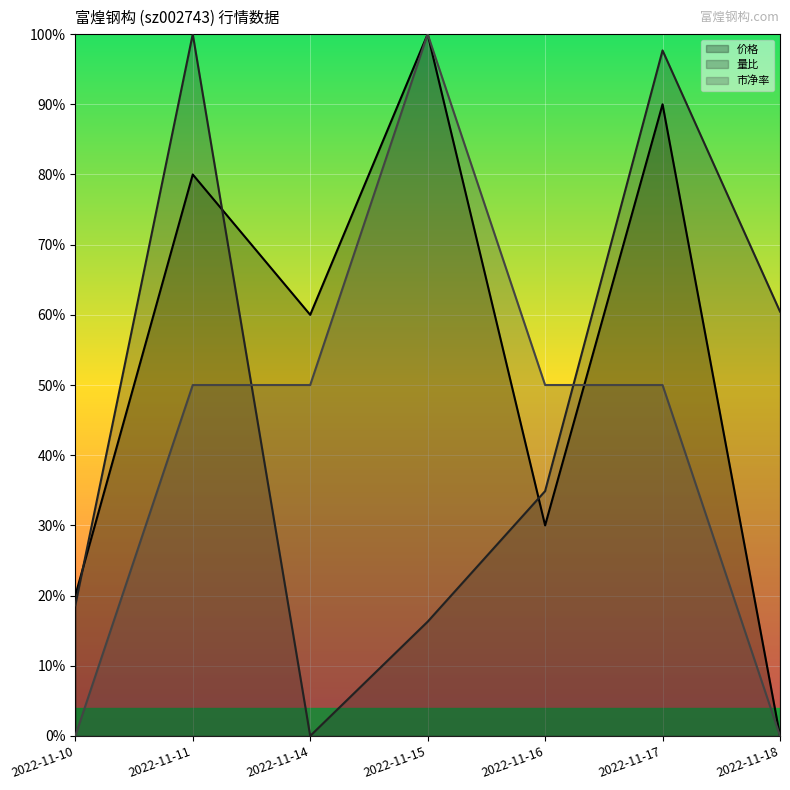

What is the sum of all 量比 values?

3.3